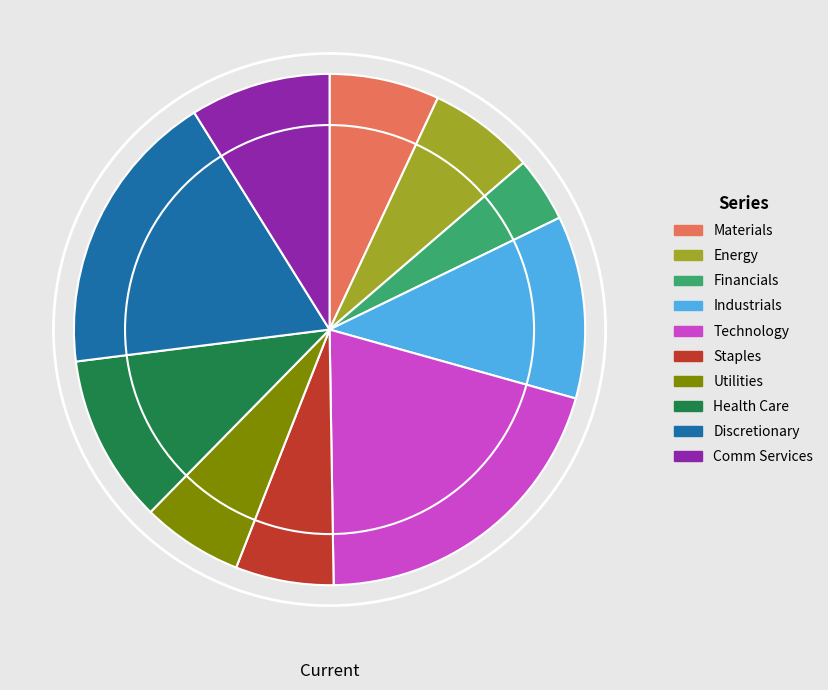

Which category has the biggest portion of the pie?

Technology